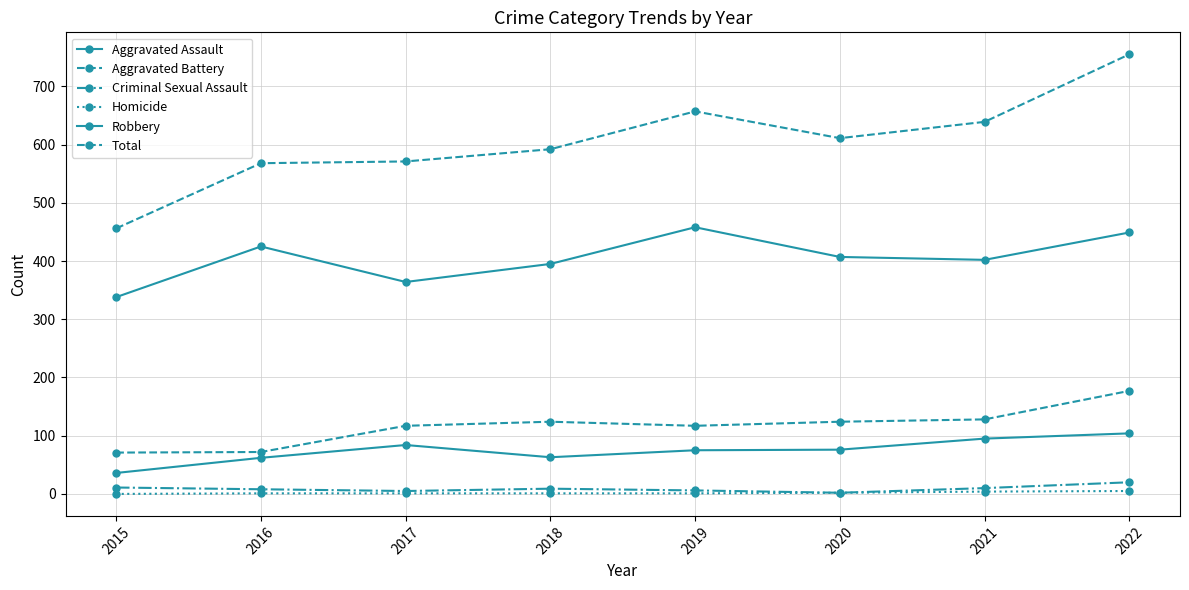

How many lines are shown in the chart?

6